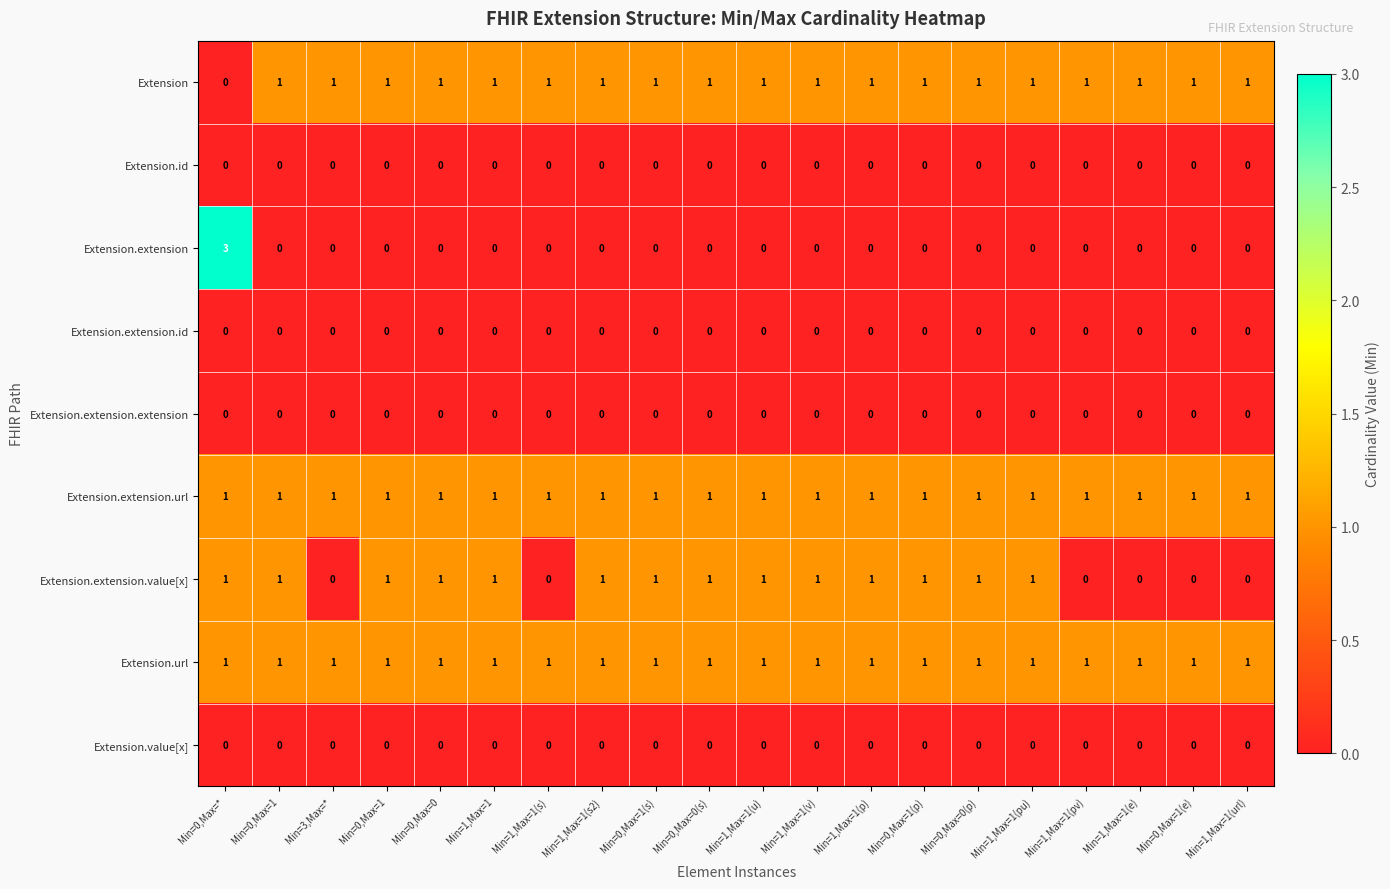

Count the number of categories in the chart.

20